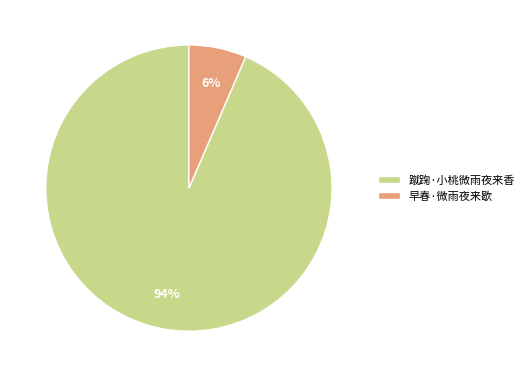

True or false: 蹴踘·小桃微雨夜来香 accounts for 99% of the total.

False